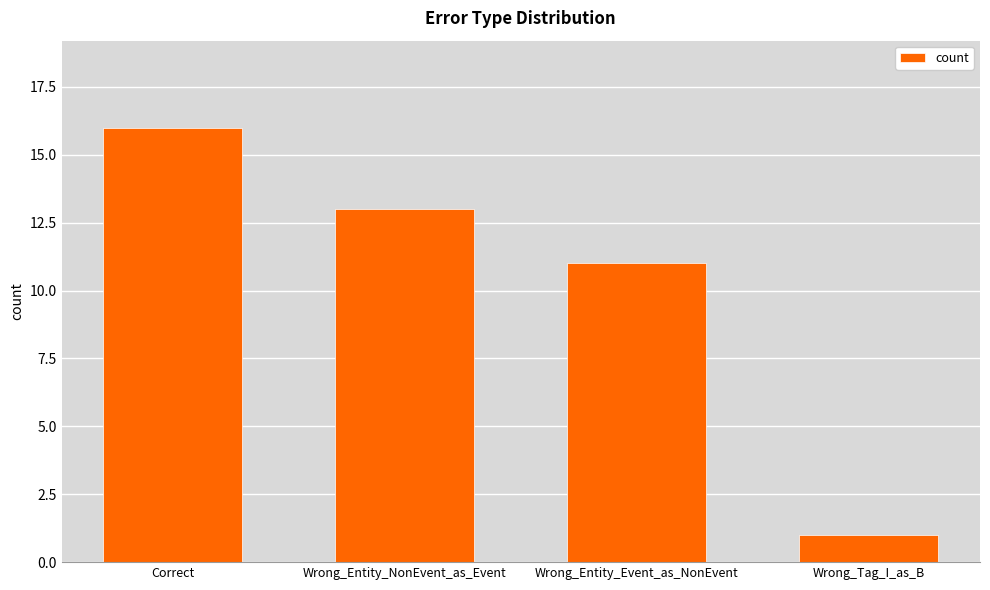

Count the number of data series in this chart.

1